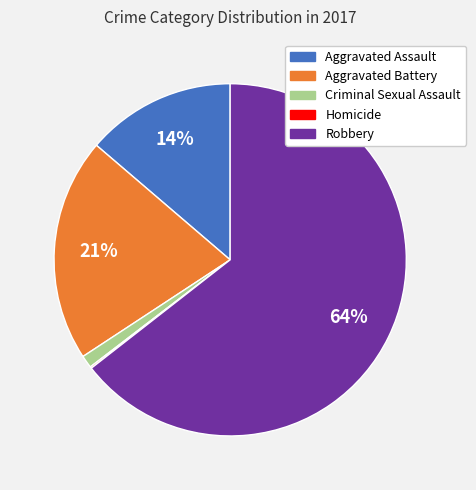

To the nearest percent, what portion does Aggravated Assault represent?

14%